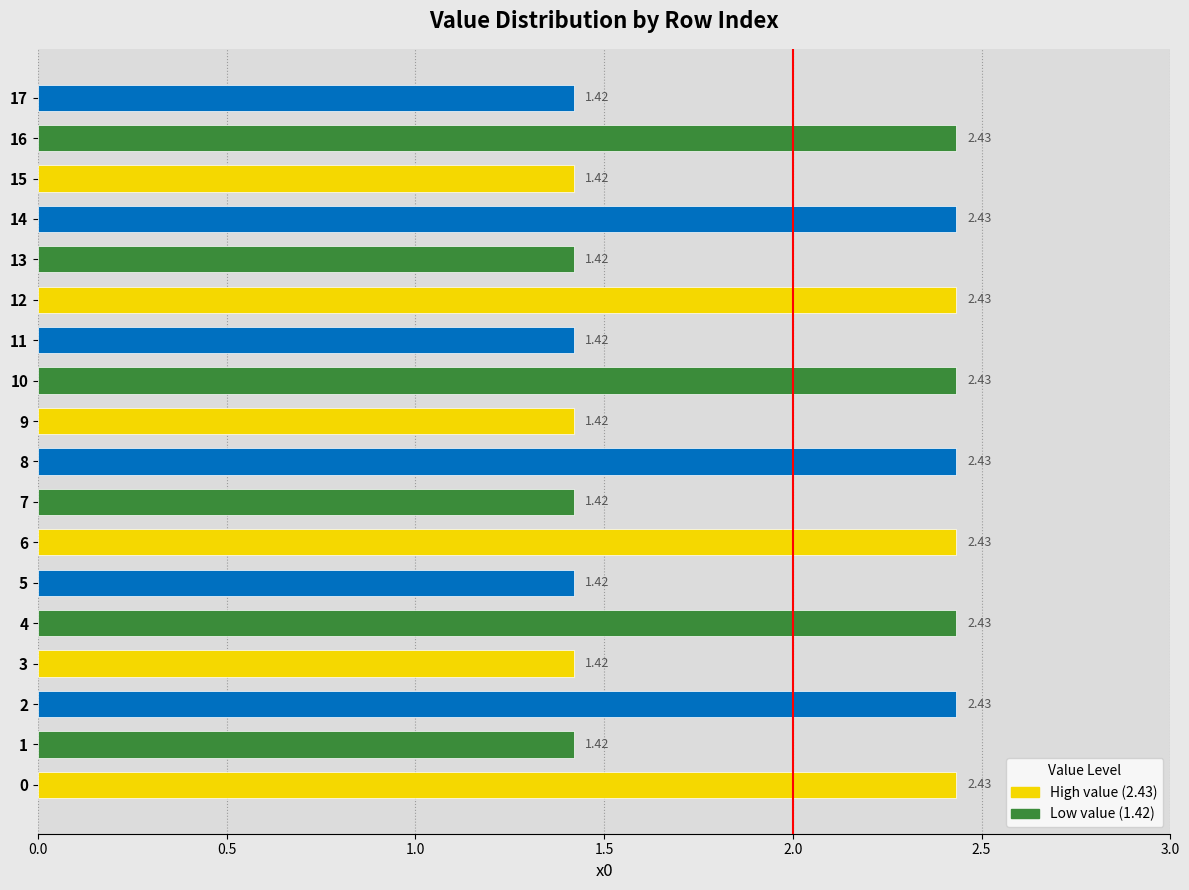

What is the difference between the second highest and second lowest values?

1.0